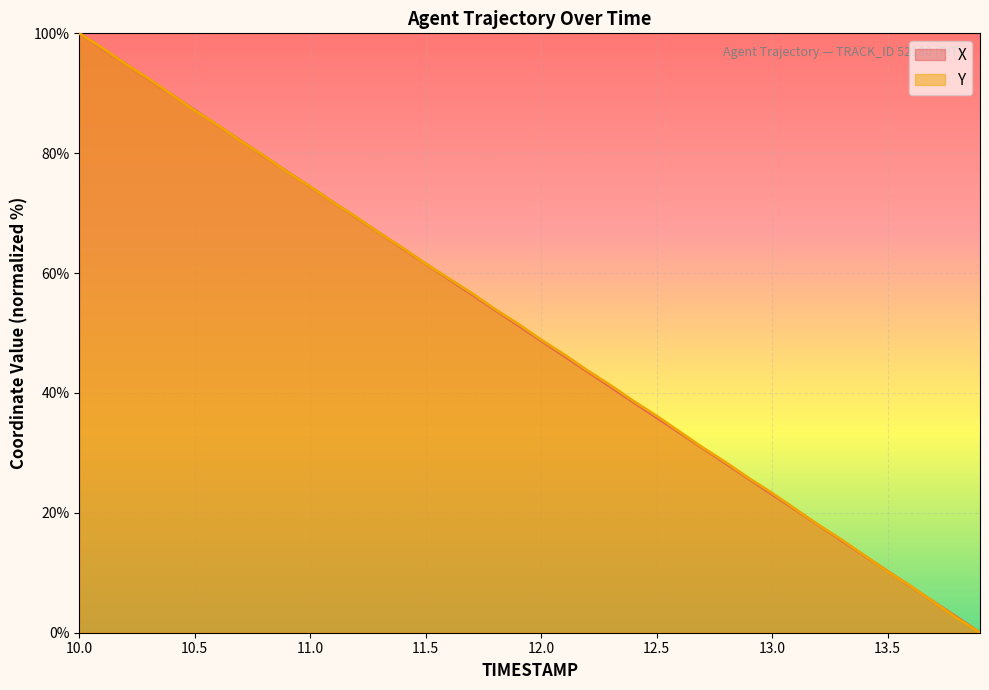

What are all the series names shown in the legend?

X, Y